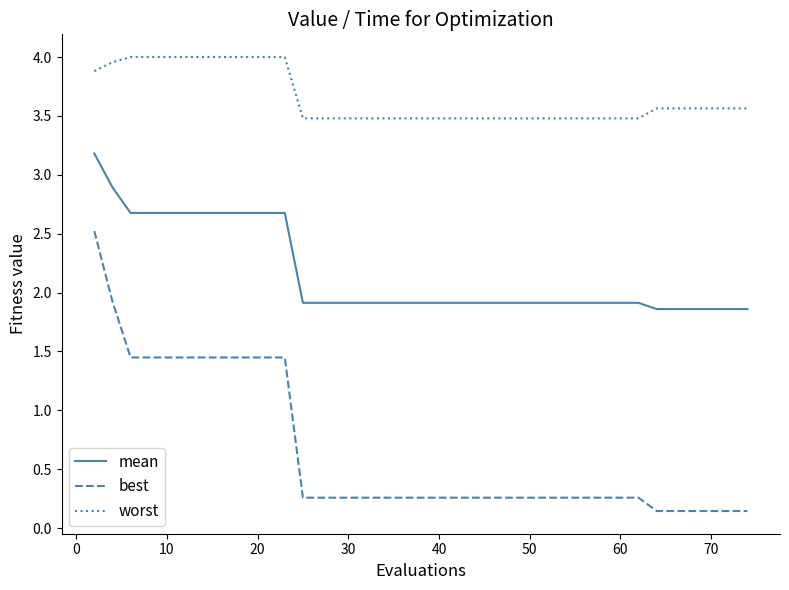

What are all the series names shown in the legend?

mean, best, worst